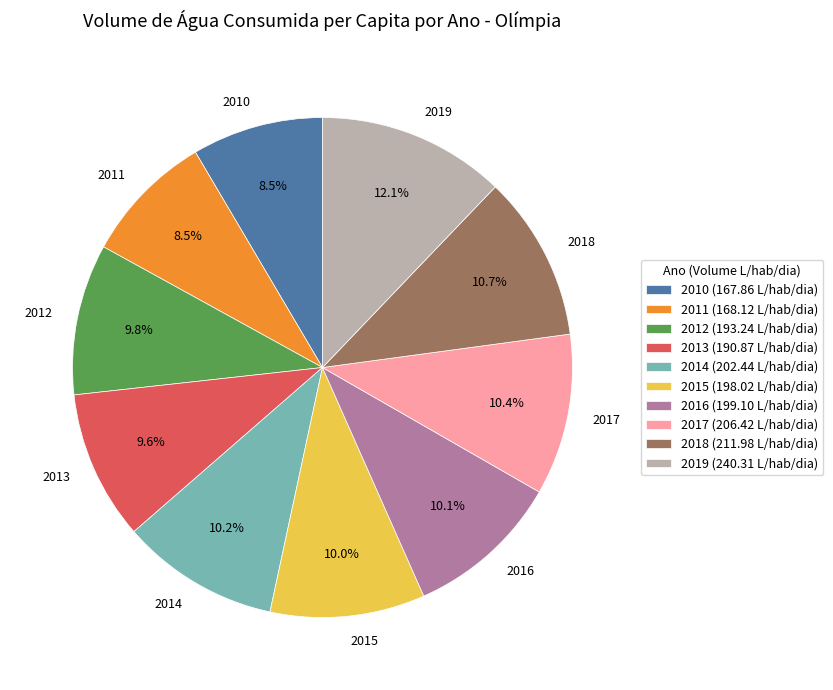

True or false: 2012 accounts for 16% of the total.

False